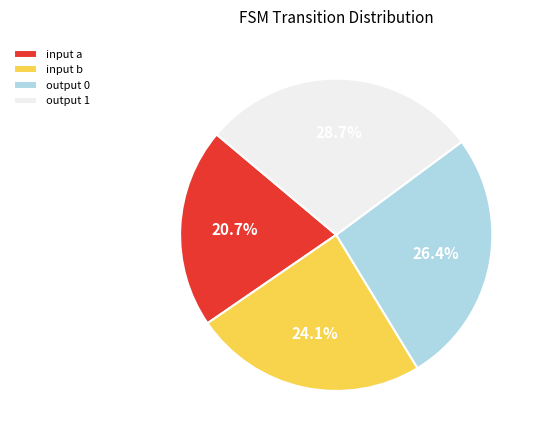

Is the sum of output 1 and input a greater than half?

No